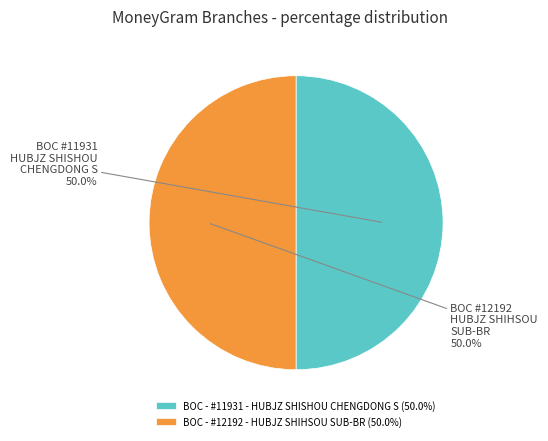

What percentage is the BOC - #12192 - HUBJZ SHIHSOU SUB-BR slice, to the nearest percent?

50%